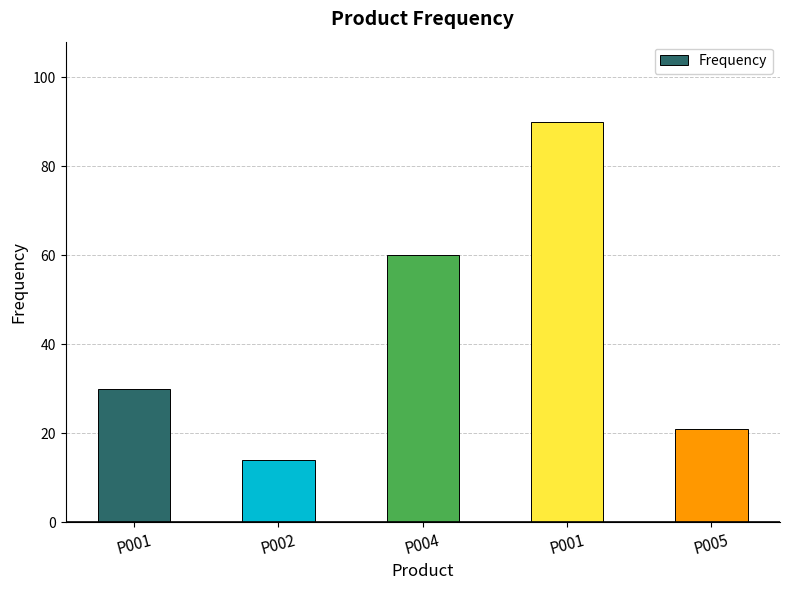

Where is the data nearest to the value 52?

P004